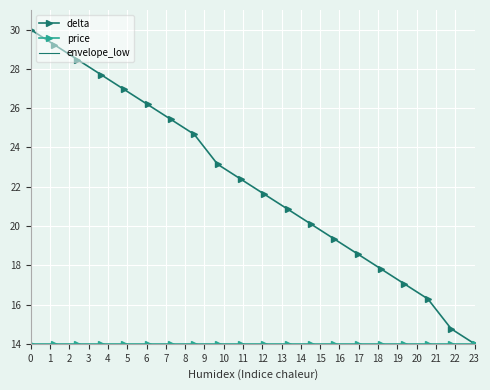

Which series has the largest total across all categories?

delta